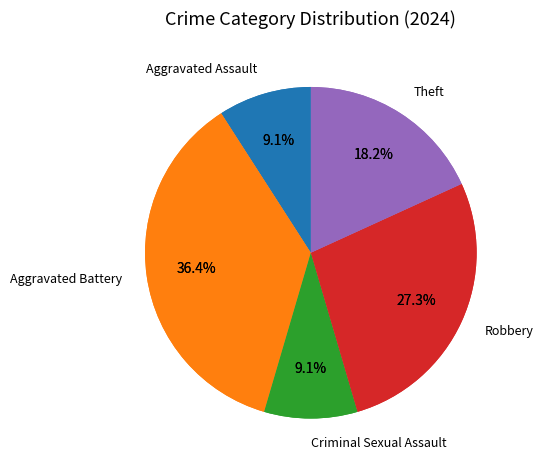

How many segments does this pie chart have?

5